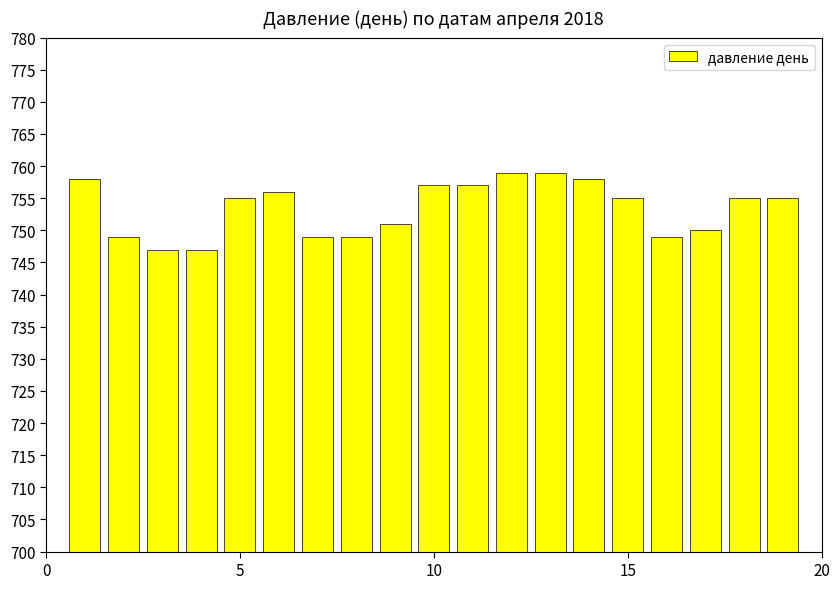

What is the greatest value displayed?

759